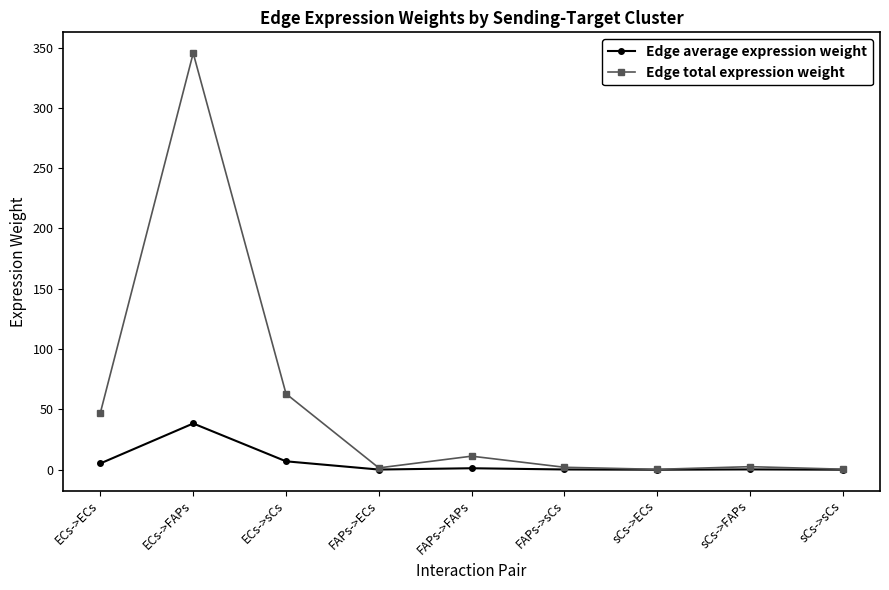

How many data points in Edge total expression weight are above 2?

6